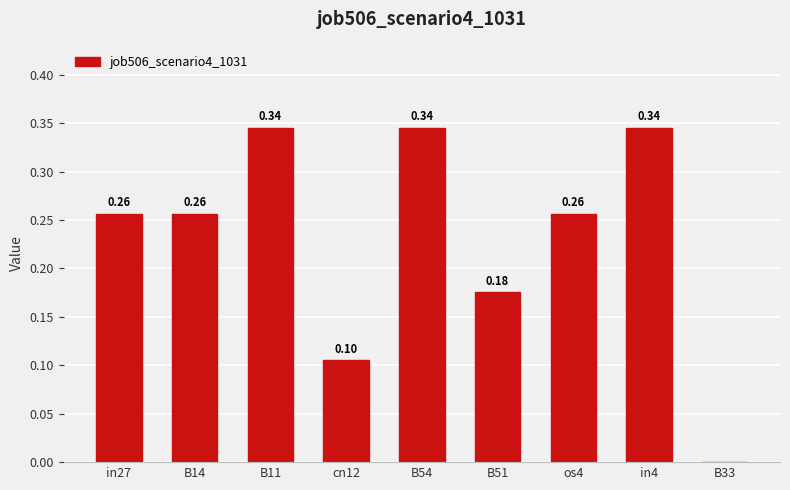

At which label is the value closest to 0?

B33